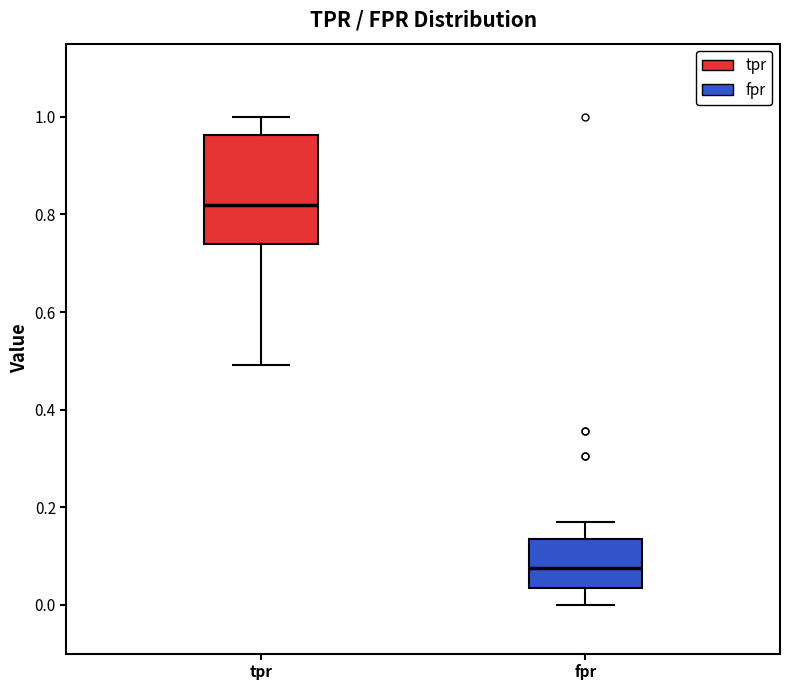

Where does the median line of the box for tpr sit on the y-axis? The values are not printed on the chart, so give them approximately, as read against the axis.

0.82